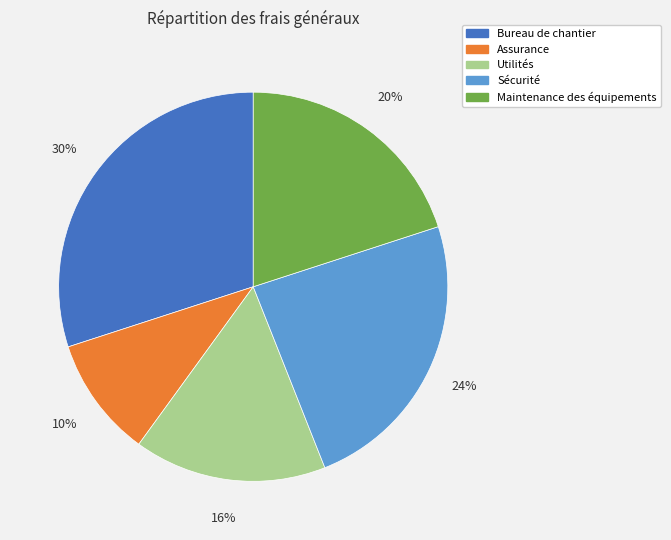

Rank the categories by value from lowest to highest.

Assurance, Utilités, Maintenance des équipements, Sécurité, Bureau de chantier